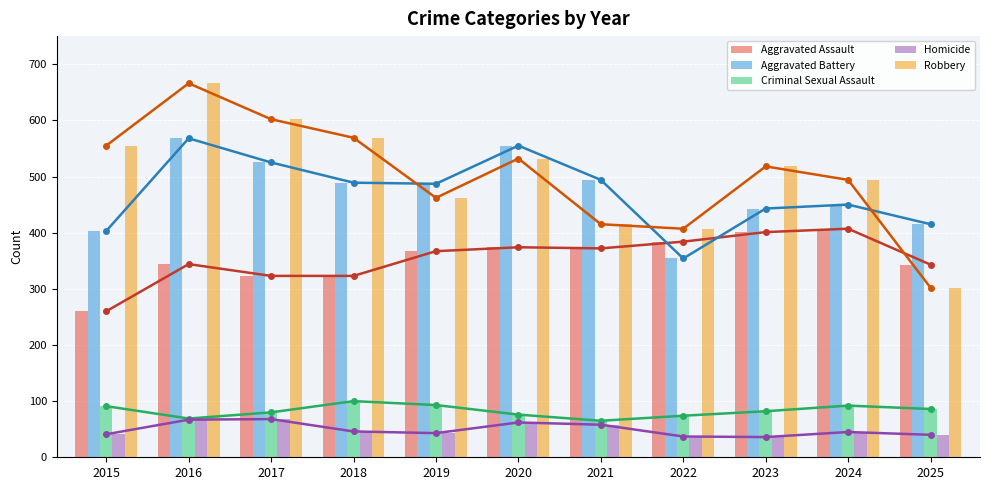

Reading left to right, list all the values displayed in this chart.

Aggravated Assault: 260	344	323	323	367	374	372	384	401	407	343
Aggravated Battery: 403	568	525	489	487	555	494	354	443	450	415
Criminal Sexual Assault: 91	69	80	100	93	76	65	74	82	92	86
Homicide: 41	67	68	46	43	62	58	37	36	45	40
Robbery: 555	666	602	569	462	532	415	407	518	494	302